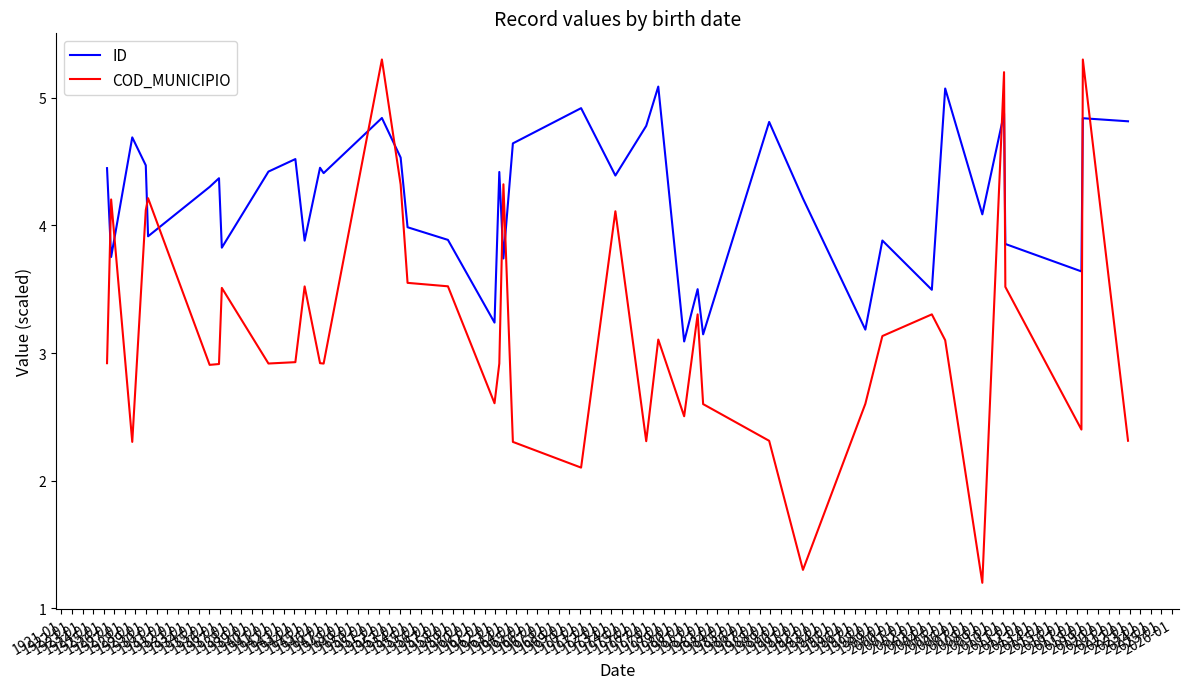

Which series has the widest spread of values?

COD_MUNICIPIO